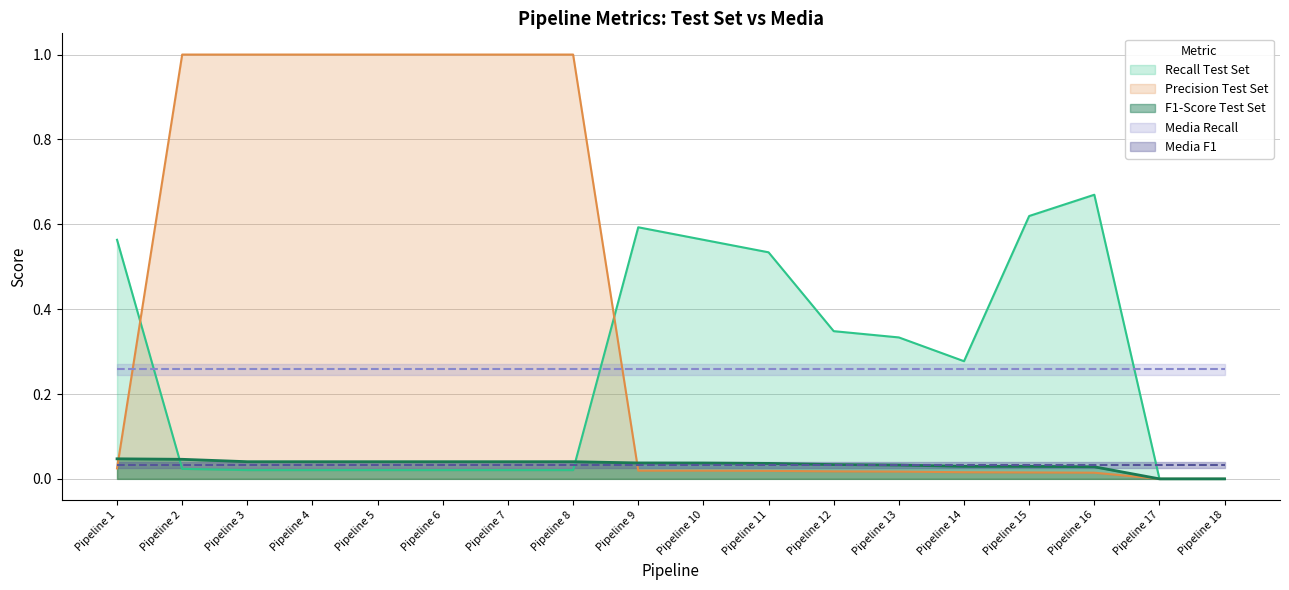

How many F1-Score Test Set values are between 0 and 1?

18